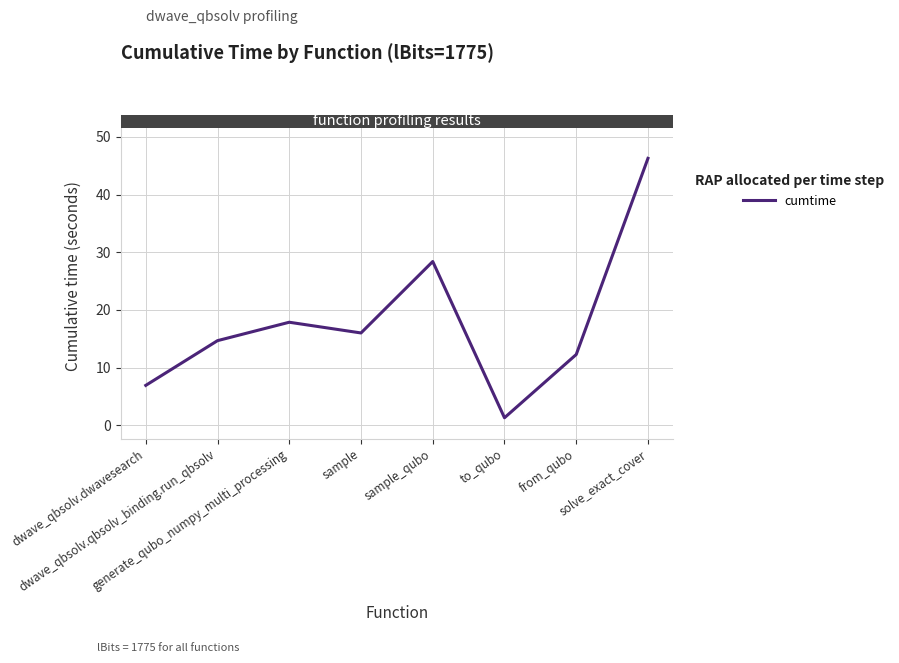

True or false: there are more than 1 points higher than both neighbors.

True